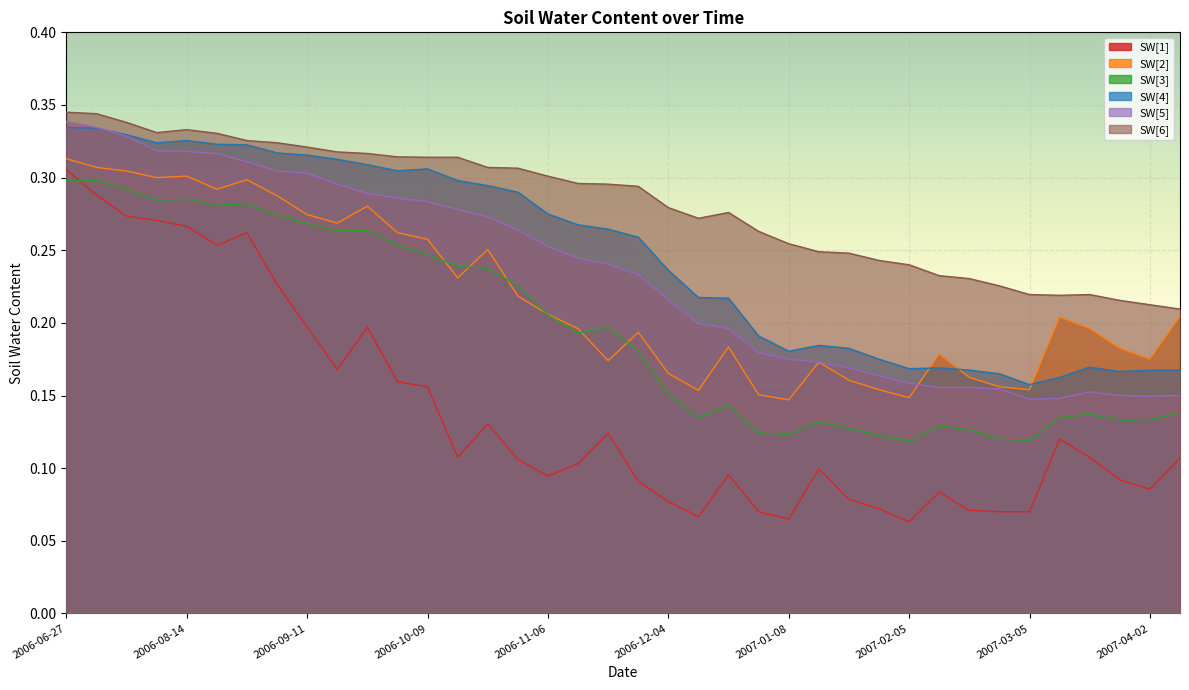

The SW[2] series shows 0.1 at 2007-01-08. True or false?

True